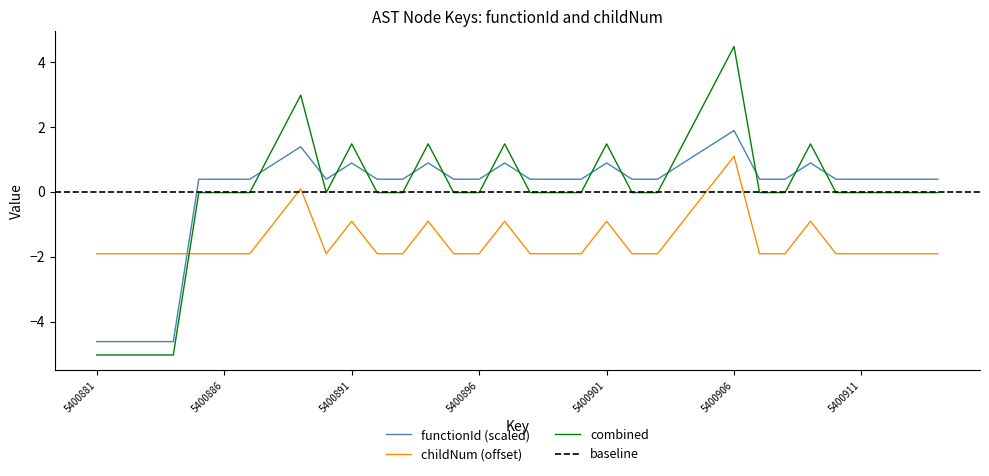

What is the maximum value for childNum (offset)?

1.1